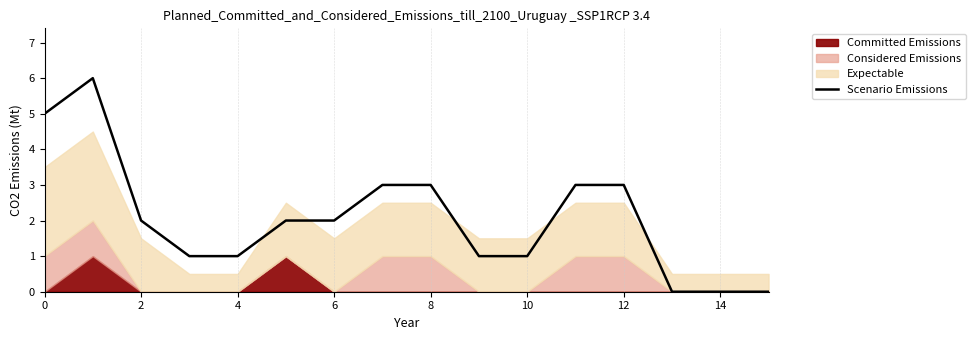

How many values are between 1 and 3?

11